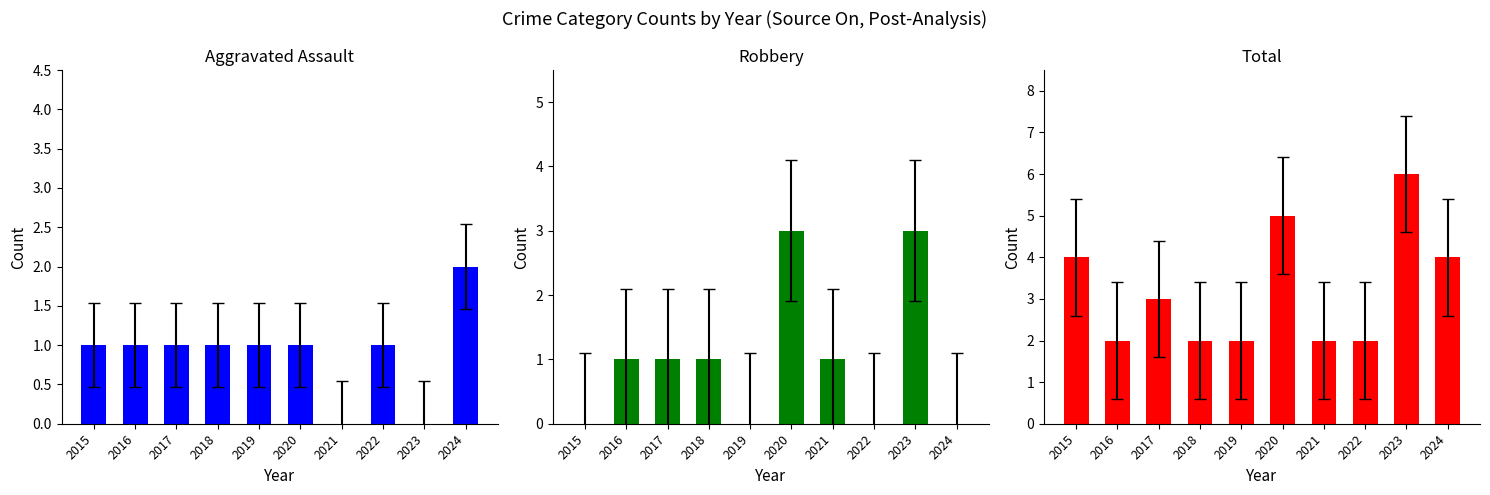

What are all the series names shown in the legend?

Aggravated Assault, Robbery, Total